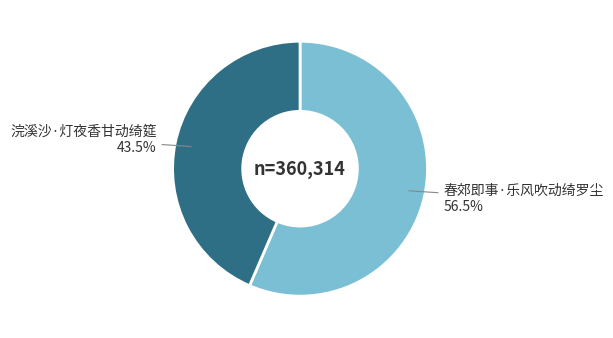

Is there any slice that represents more than half of the pie?

Yes